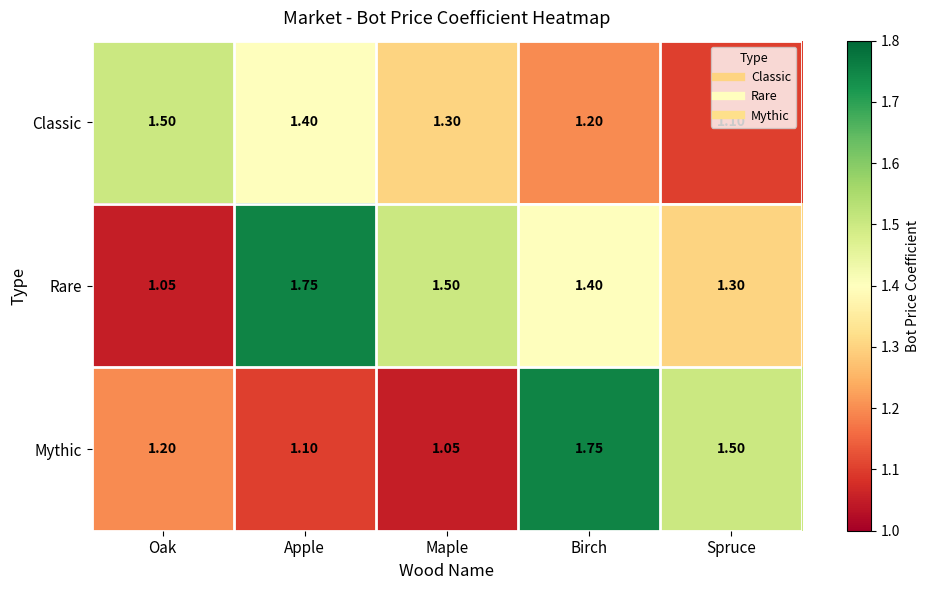

At how many categories does at least one series exceed 1?

5